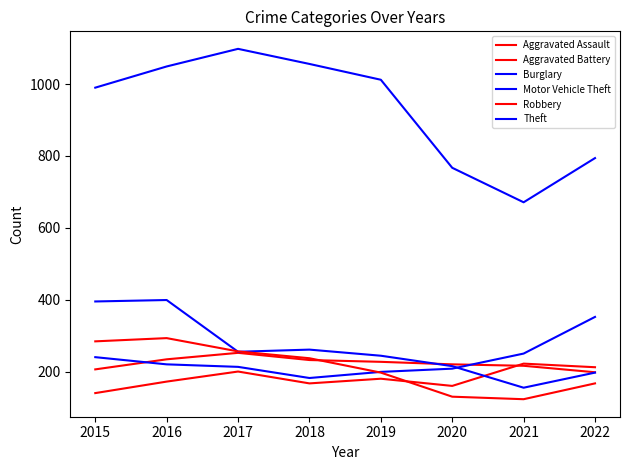

What is the value of the Aggravated Assault point at the 6th from the left?

160